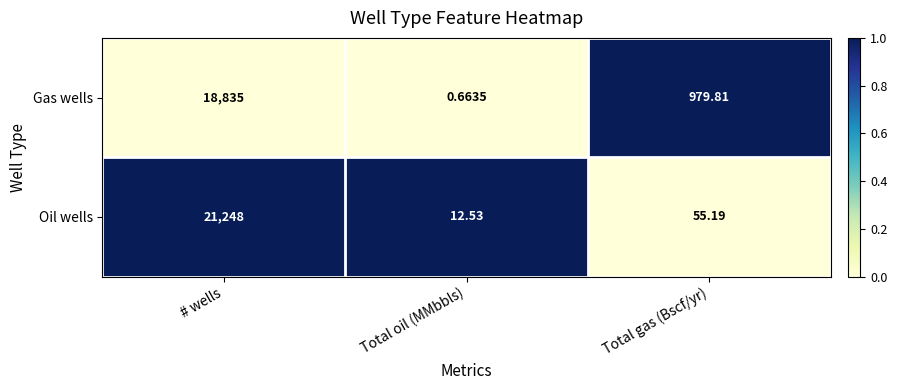

Is the value of Gas wells at Total oil (MMbbls) greater than the value of Oil wells at Total gas (Bscf/yr)?

No